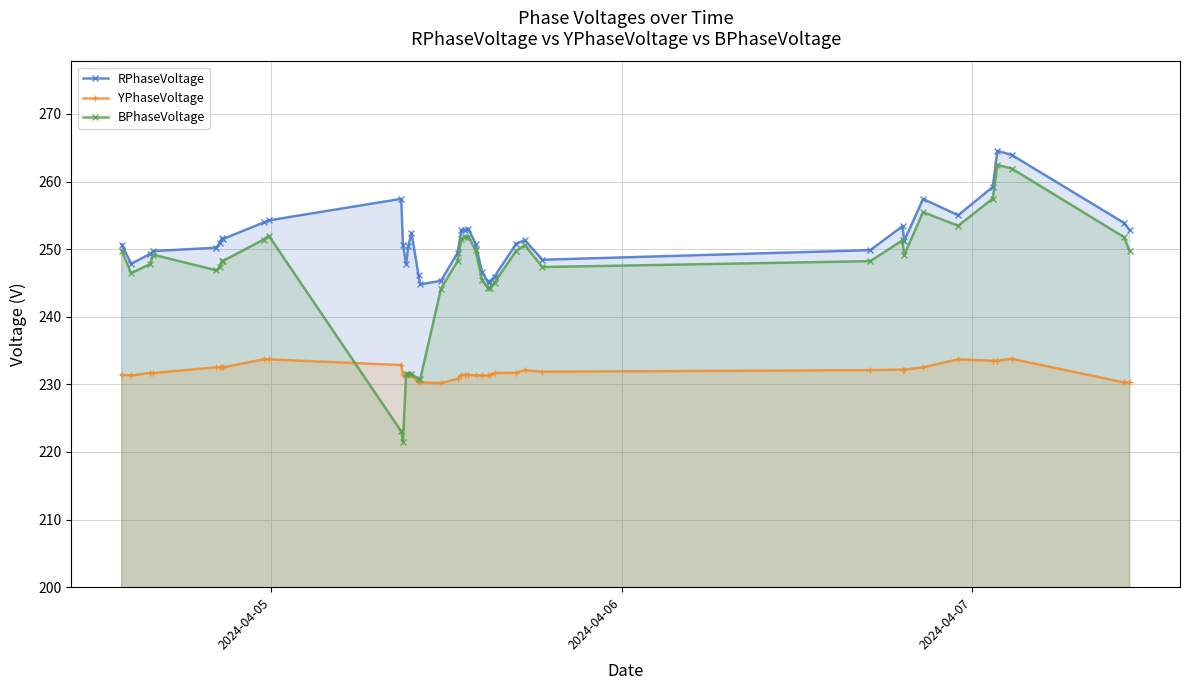

True or false: RPhaseVoltage has more than 2 points higher than both neighbors.

True